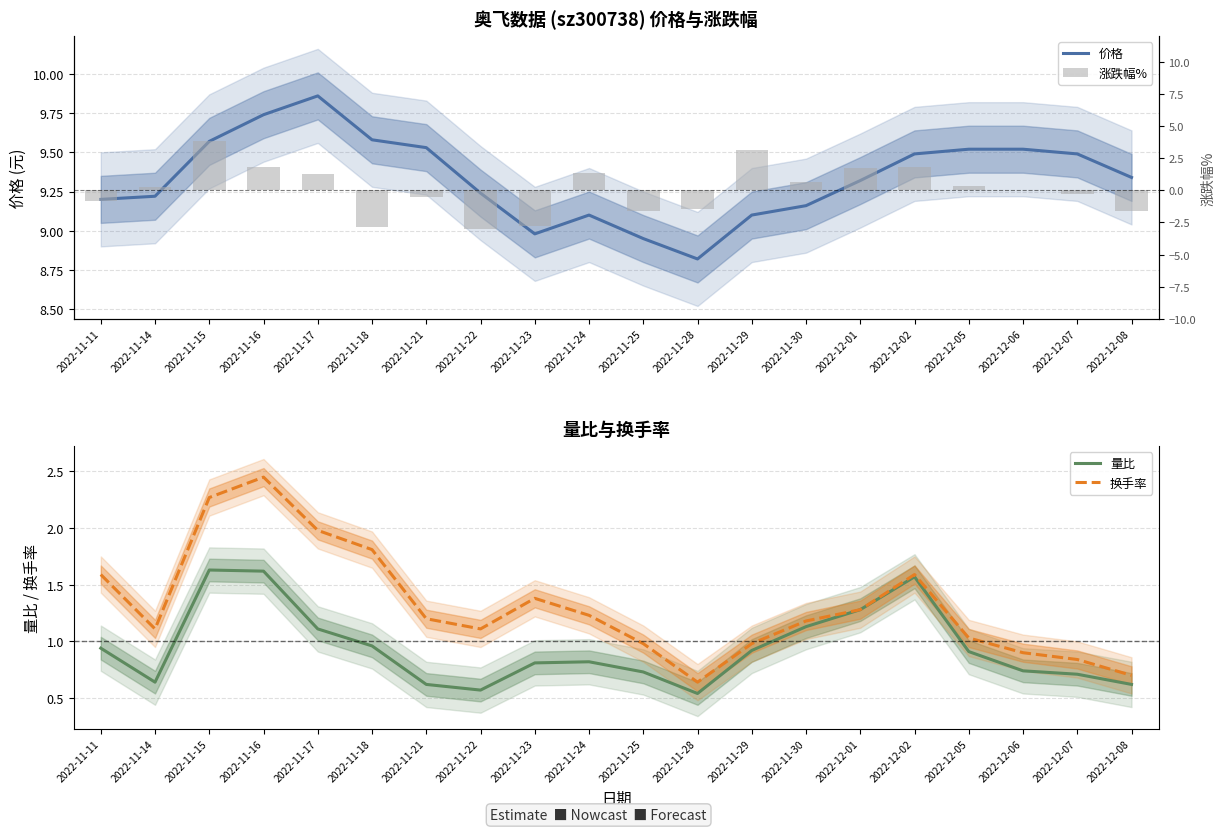

Does the chart contain stacked bars?

No